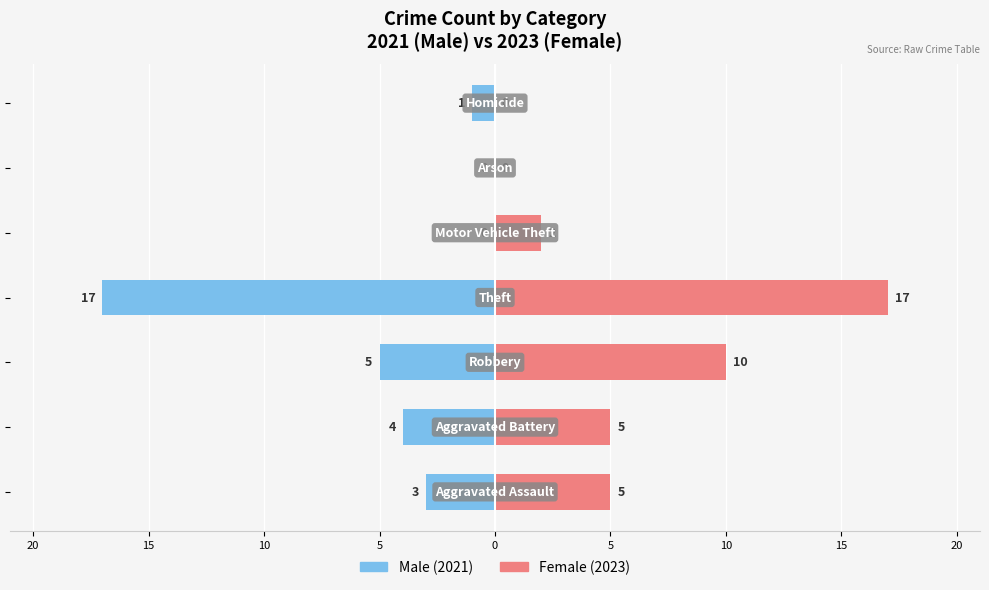

What is the spread (max minus min) of values at 0?

2